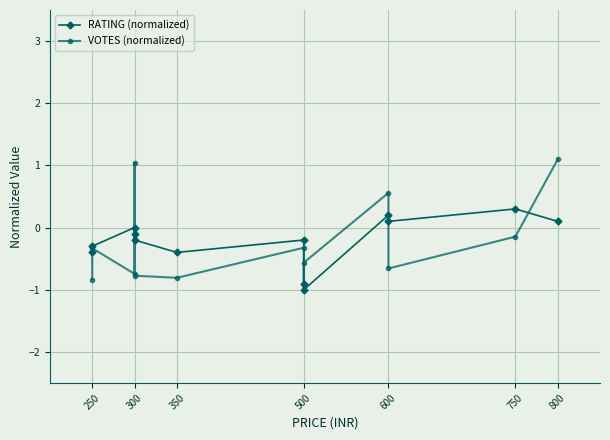

List the series in order of their peak value, lowest first.

RATING (normalized), VOTES (normalized)